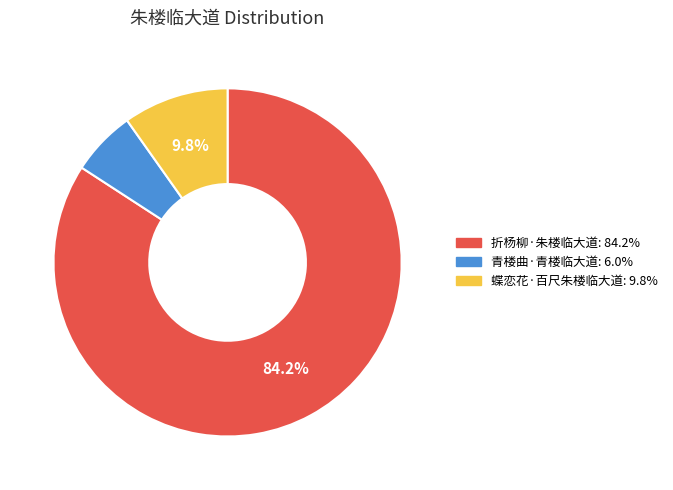

To the nearest percent, what percentage of the pie is 蝶恋花·百尺朱楼临大道?

10%